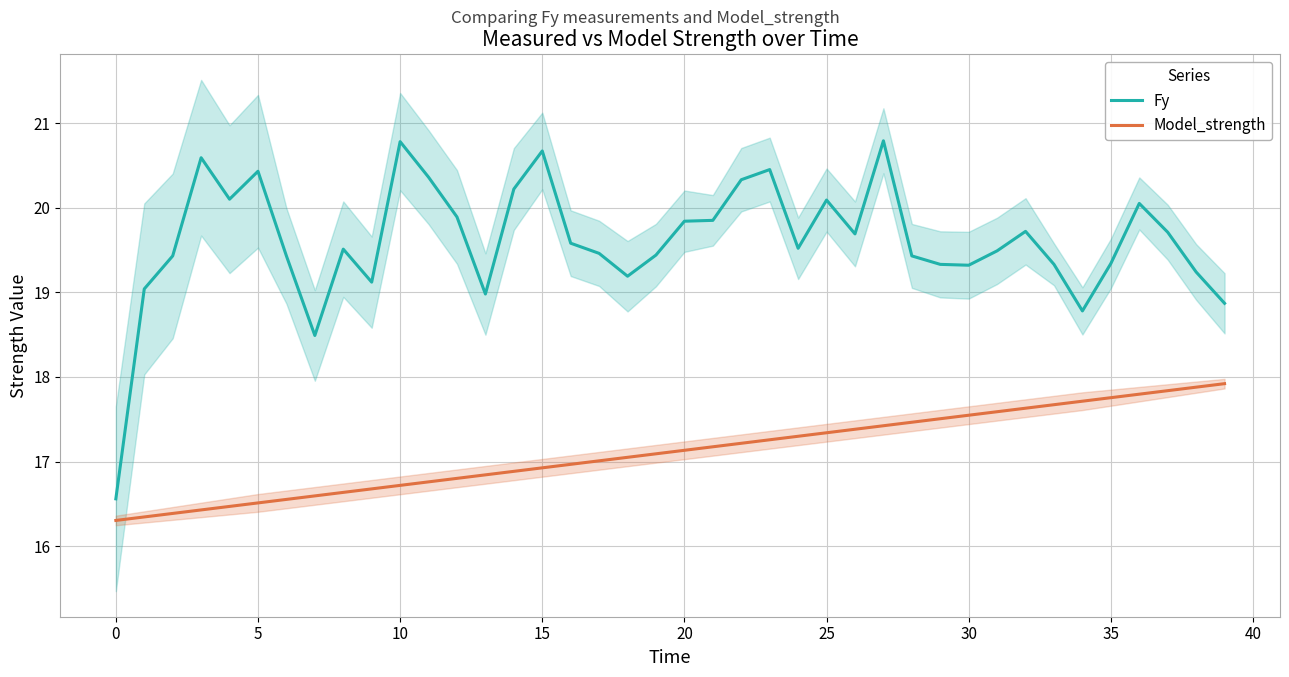

Where does the Model_strength series first go above 17?

17